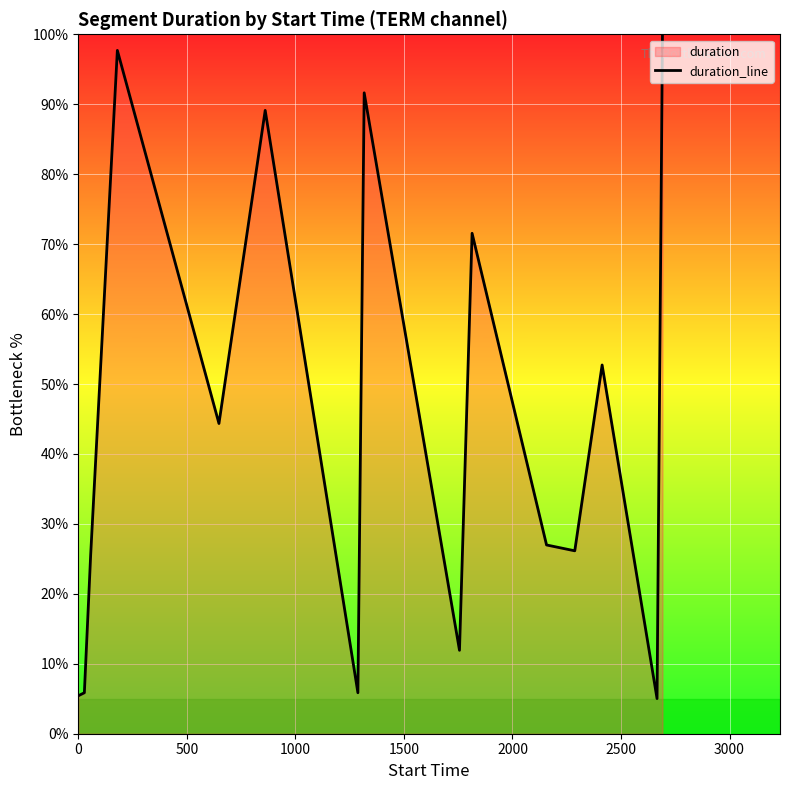

What is the smallest value displayed?

5.0